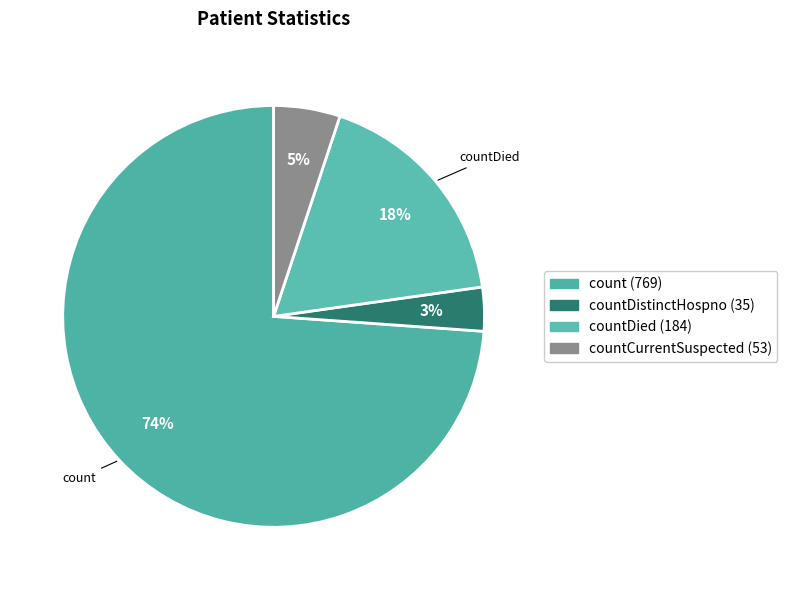

Count the number of slices in the pie.

4